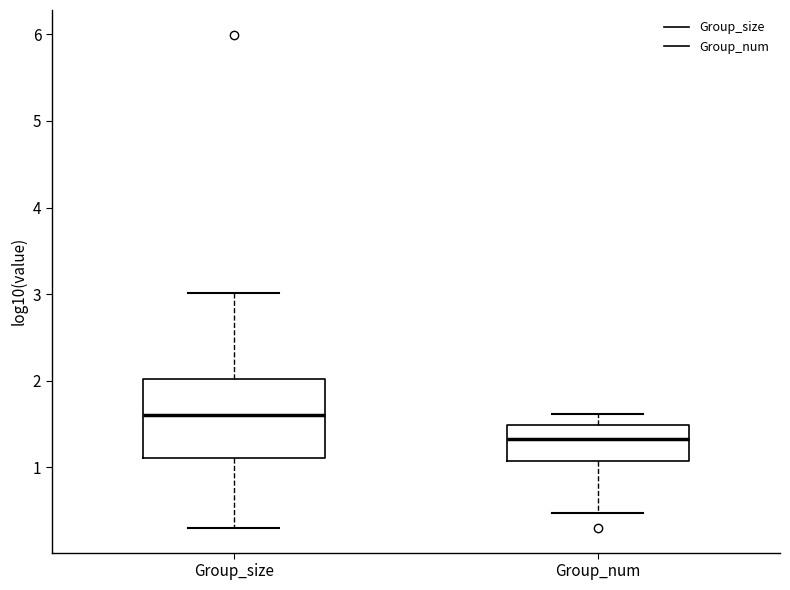

Which box has the lowest median line?

Group_num